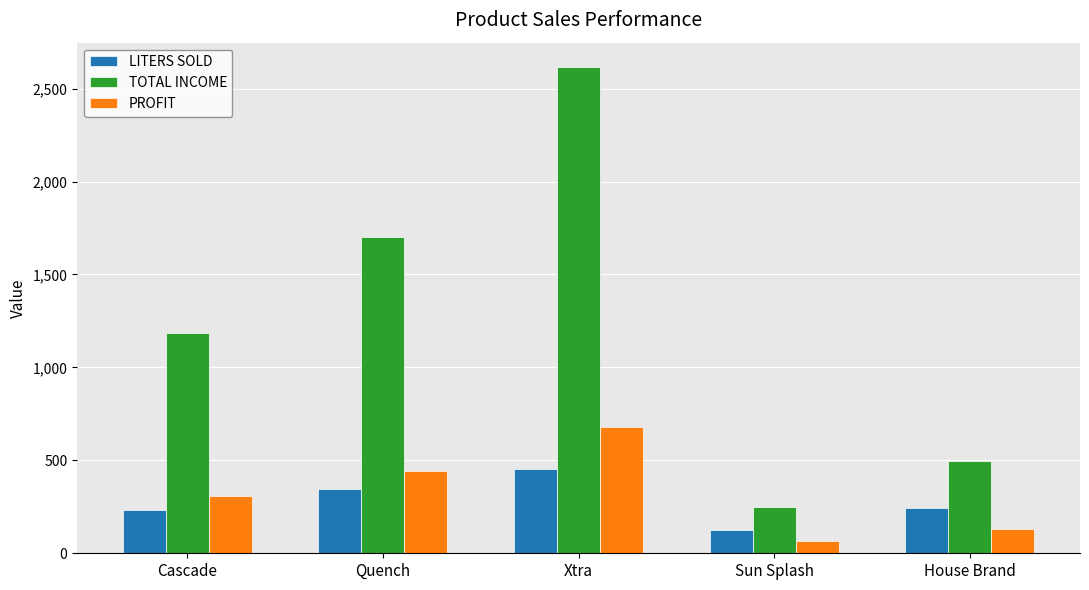

What is the difference between the maximum and minimum values in the LITERS SOLD series?

333.0